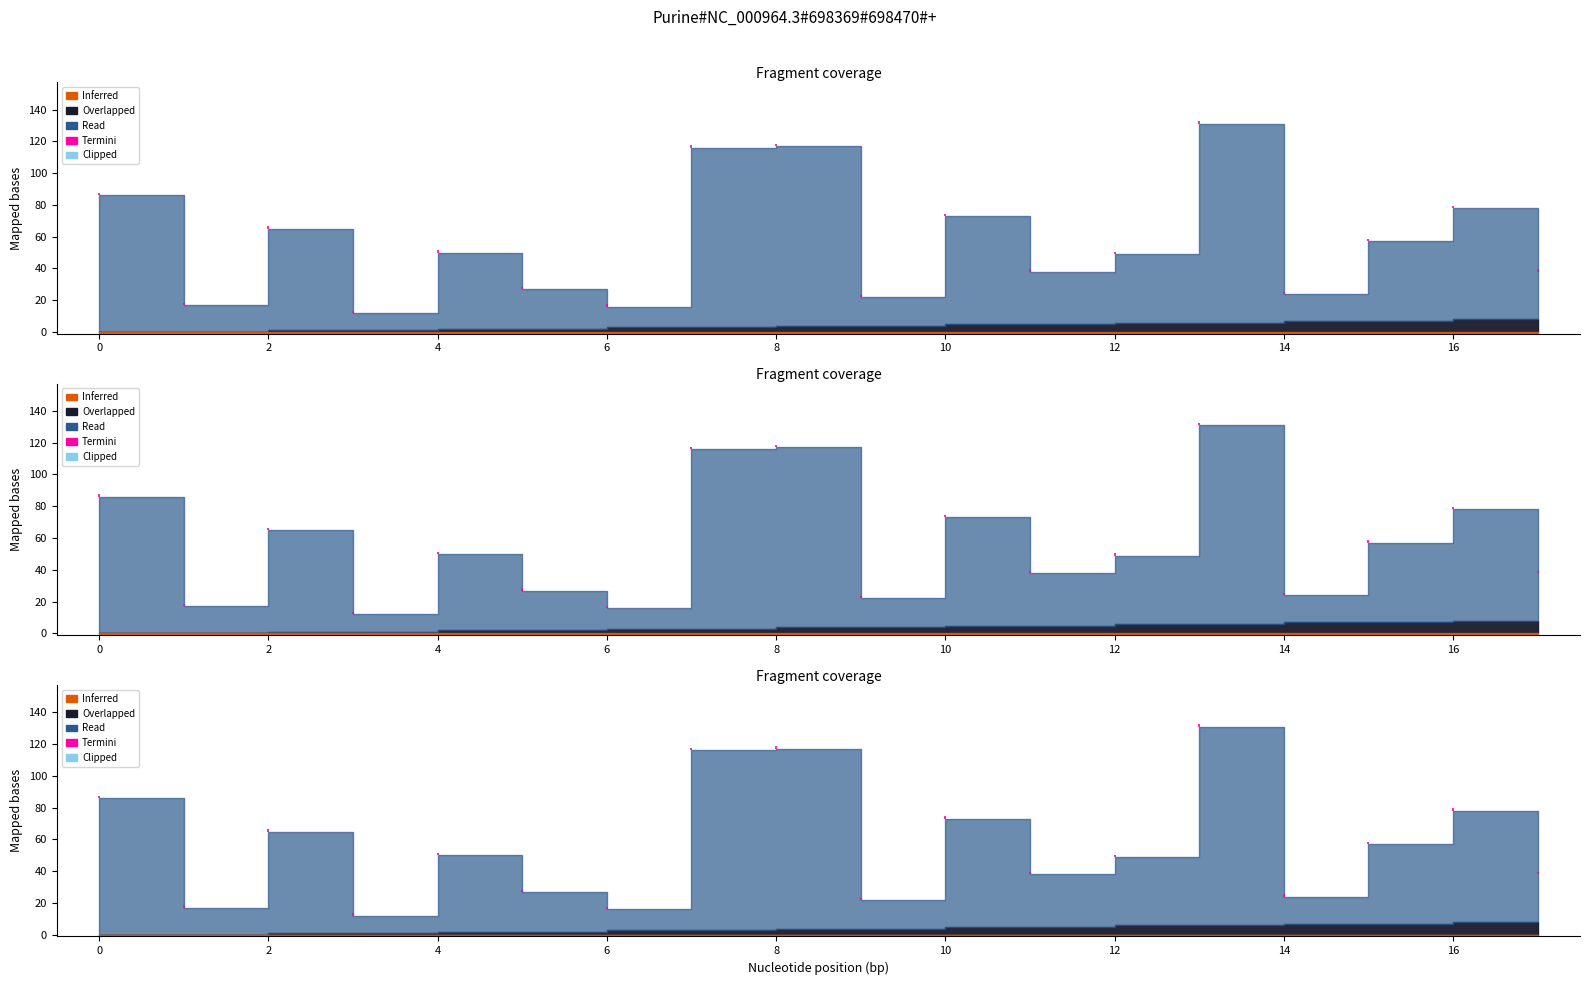

At which label is source_state closest to 4?

8